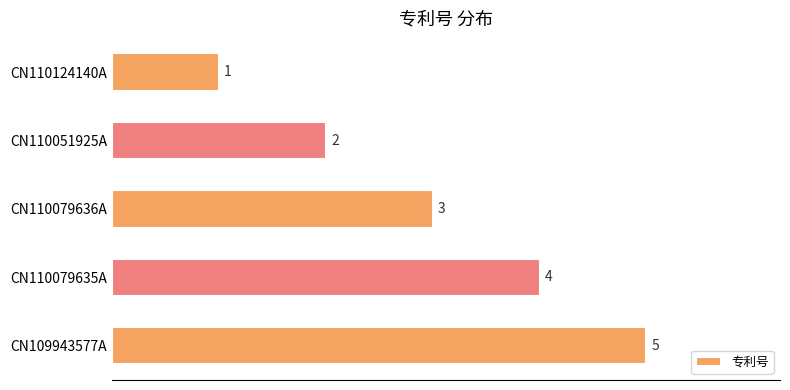

What position from the top is CN109943577A?

5